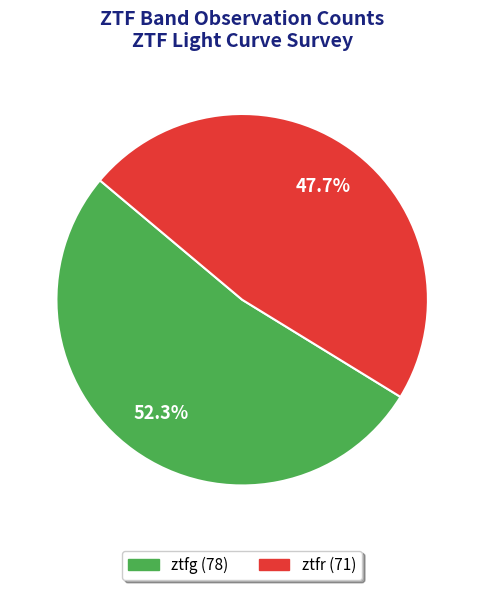

To the nearest percent, what portion does ztfr represent?

48%